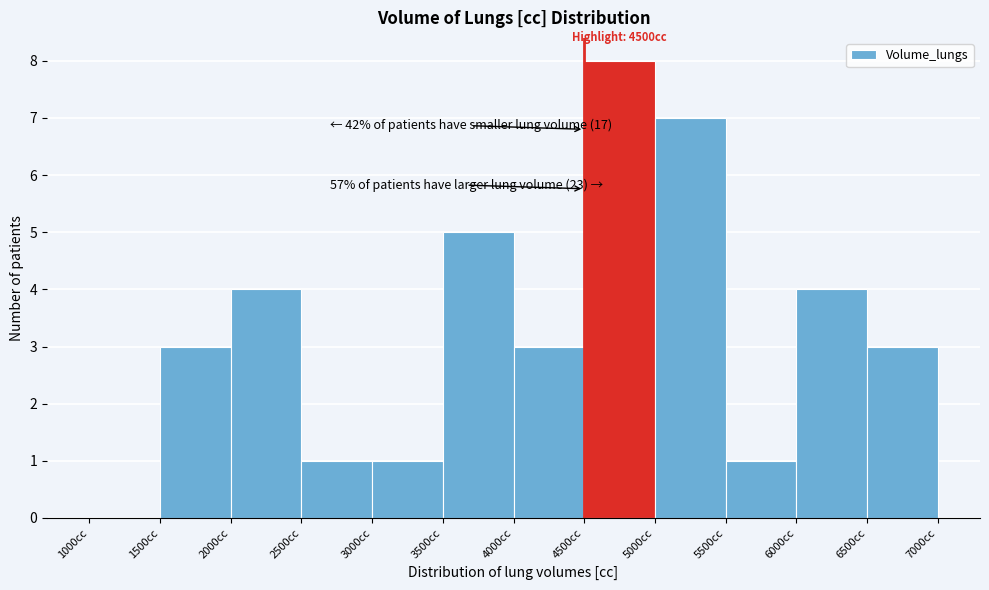

Over which range of the x-axis is the bar tallest?

4500 to 5000